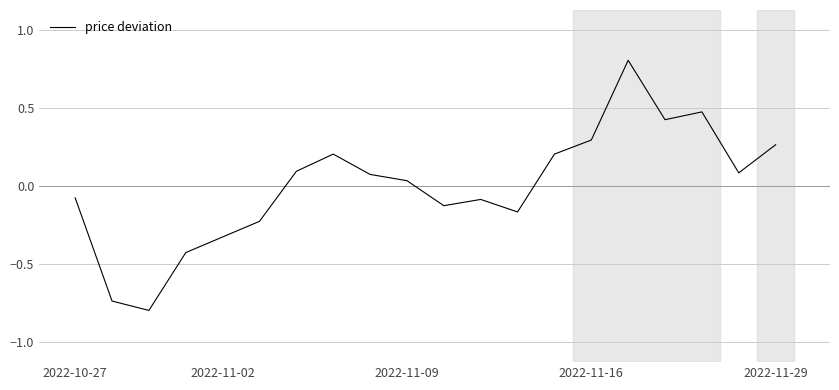

What is the greatest value displayed?

0.8